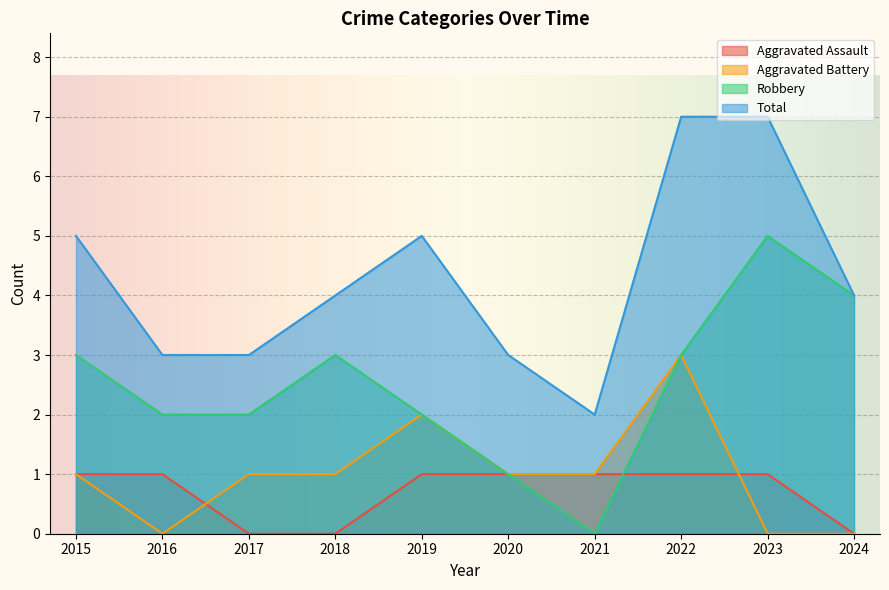

Read the Robbery value at 2023.

5